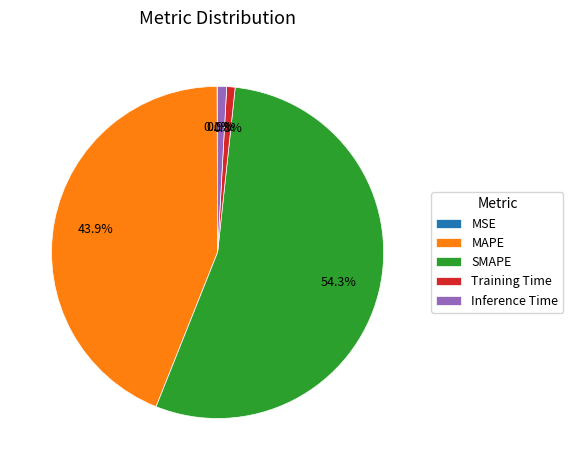

To the nearest percent, what is the combined percentage of SMAPE and Inference Time?

55%